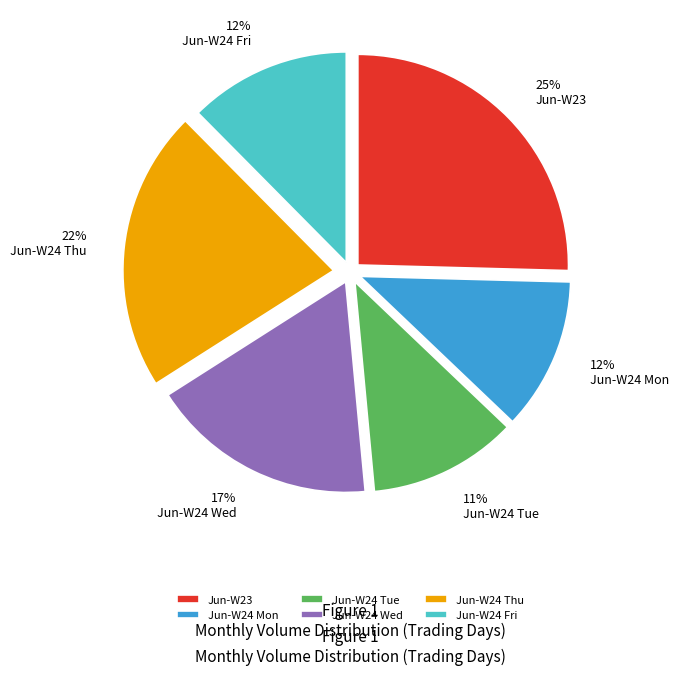

To the nearest percent, what percentage of the pie is Jun-W24 Thu?

22%